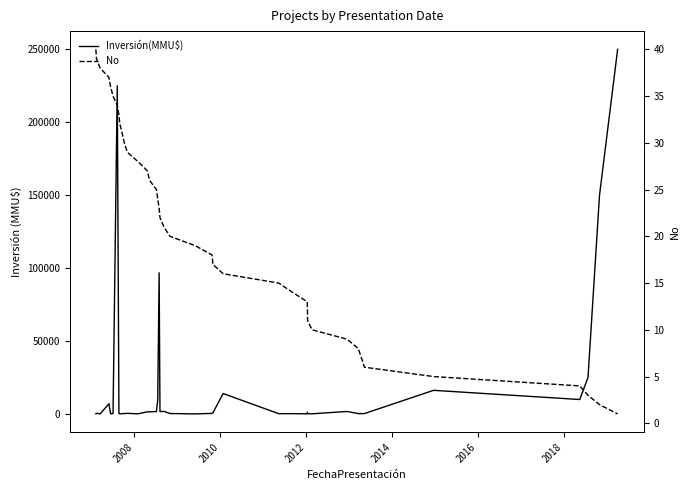

At 2008, list the series in order from largest to smallest.

Inversión(MMU$), No